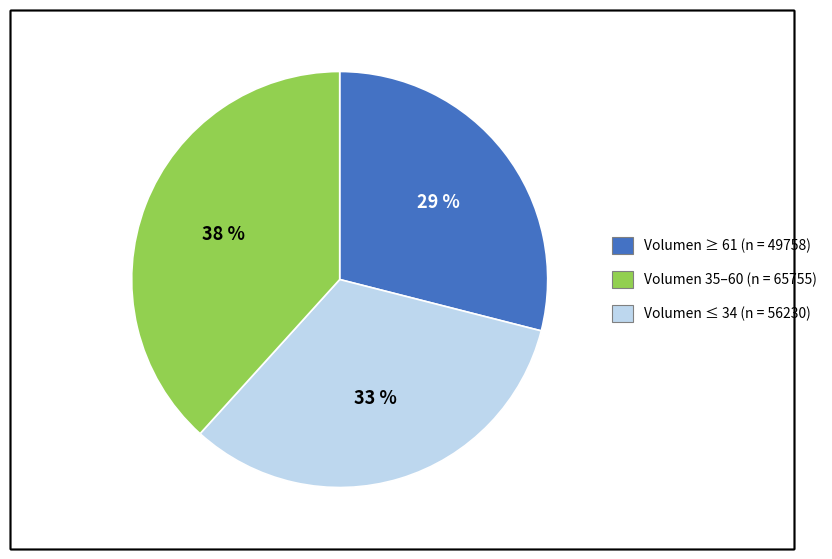

Is there a majority slice in this chart?

No